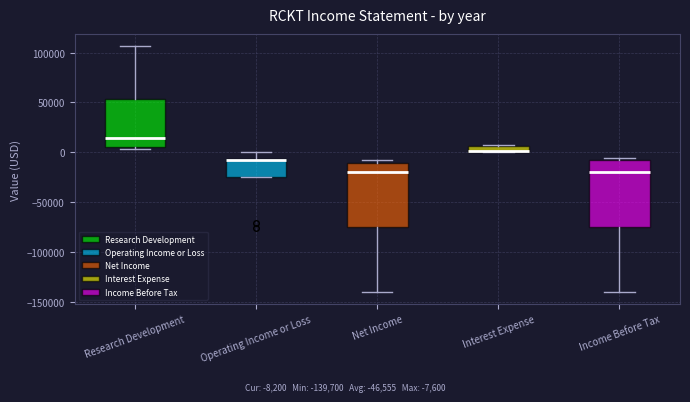

Where is the lower edge of the box for Research Development on the y-axis? The values are not printed on the chart, so give them approximately, as read against the axis.

5000